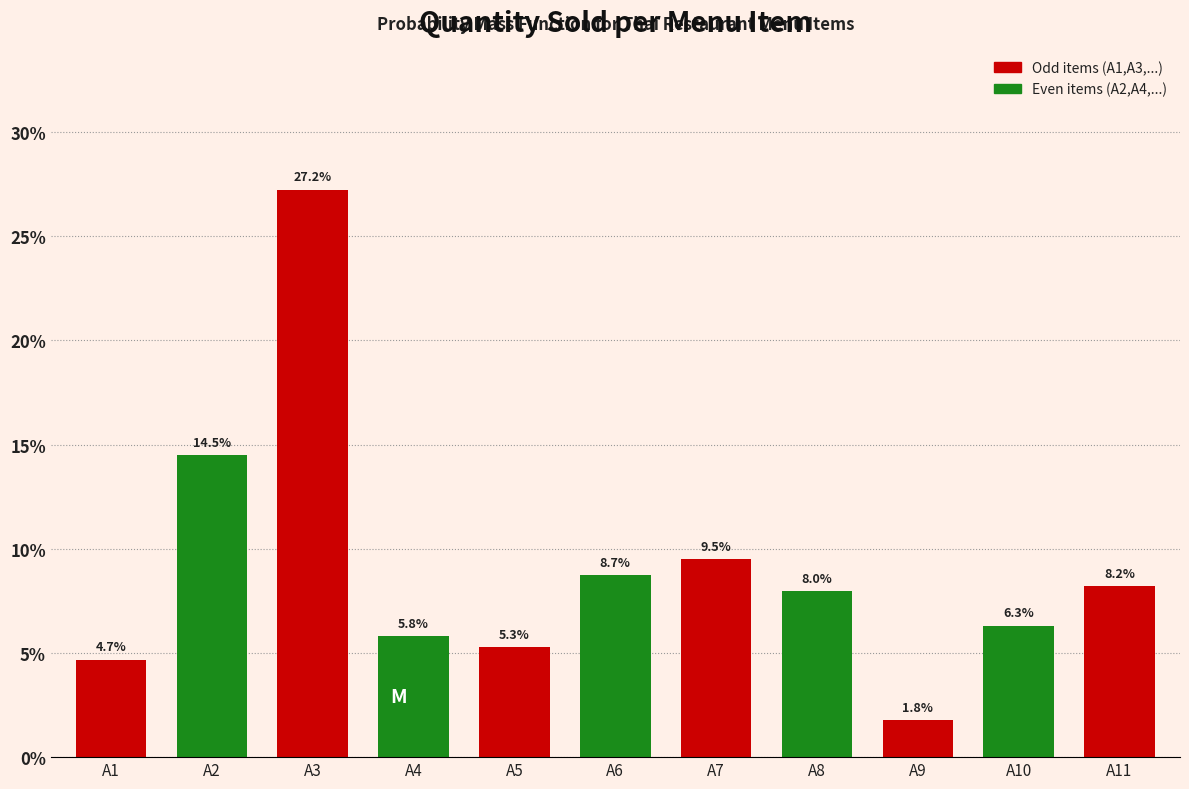

Reading left to right, extract all data points from this chart.

A1=4.7	A2=14.5	A3=27.2	A4=5.8	A5=5.3	A6=8.7	A7=9.5	A8=8.0	A9=1.8	A10=6.3	A11=8.2